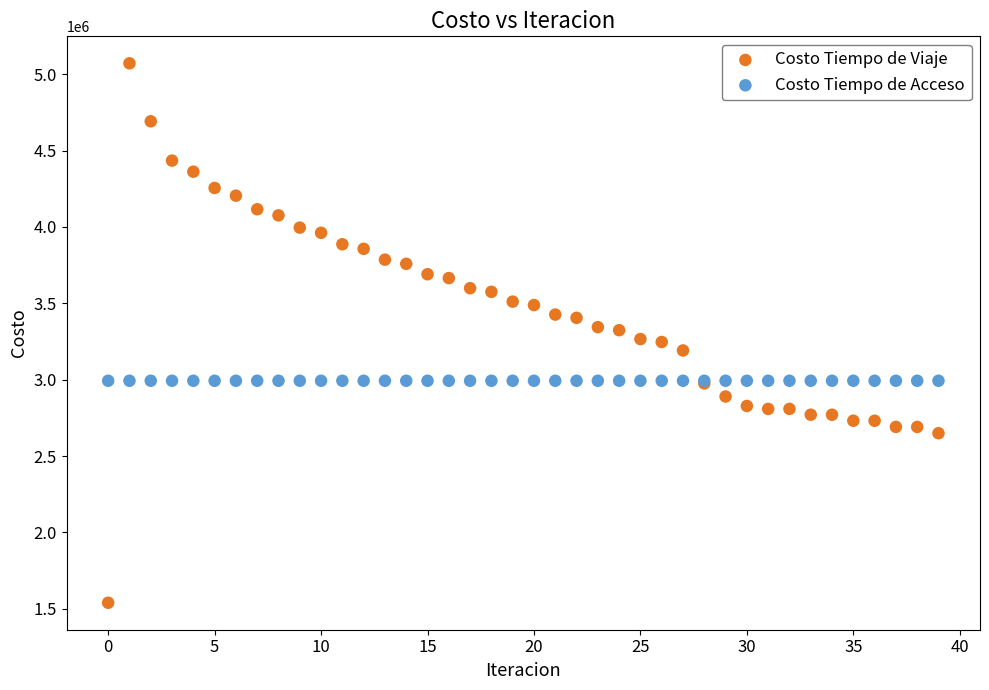

Which series reaches the minimum Y coordinate?

Costo Tiempo de Viaje